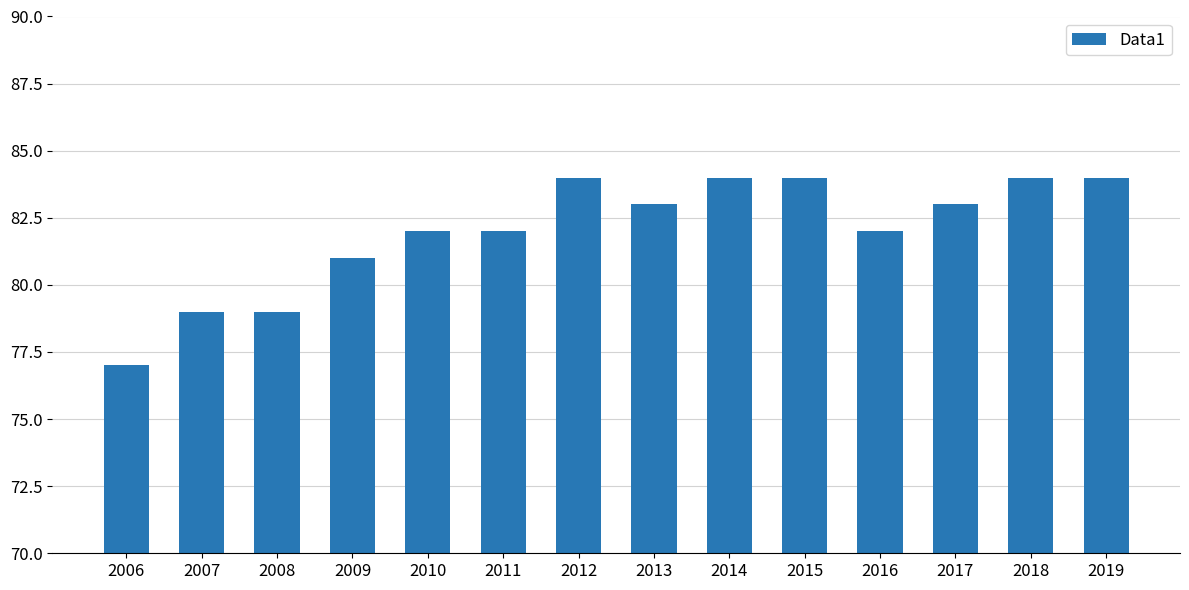

Reading left to right, extract all data points from this chart.

77	79	79	81	82	82	84	83	84	84	82	83	84	84